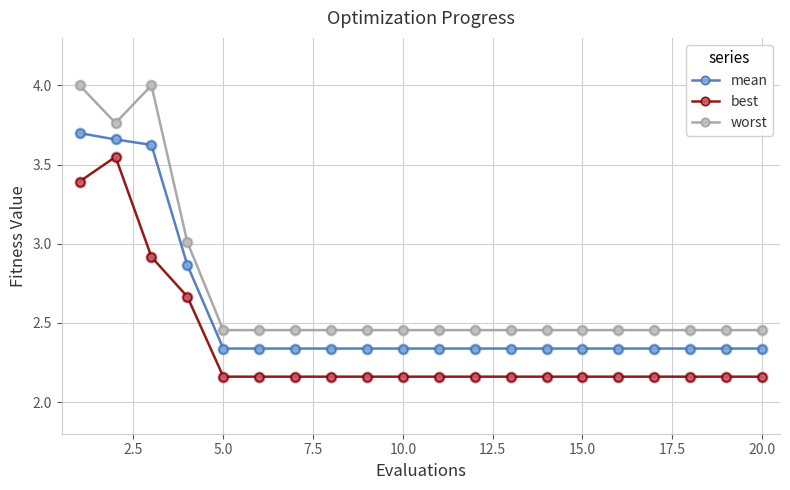

Which series has the widest spread of values?

worst